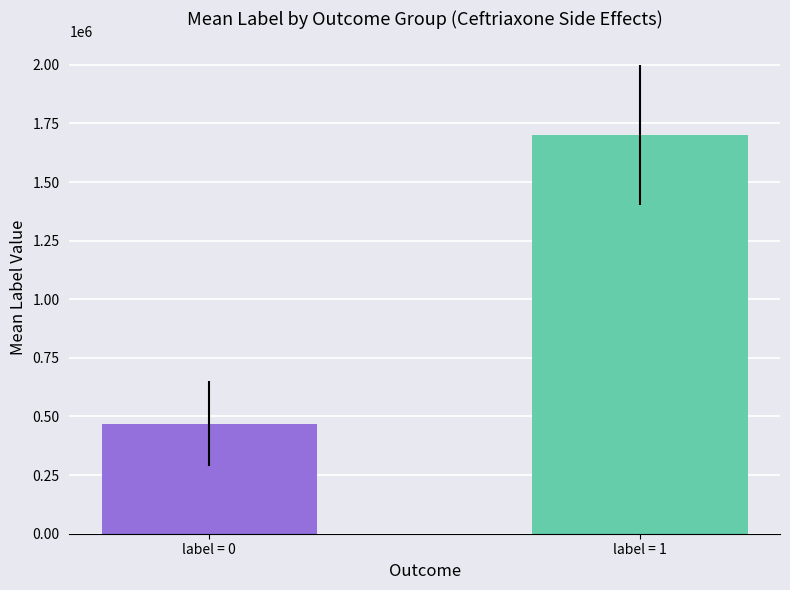

Where is the data nearest to the value 1085000?

label = 0